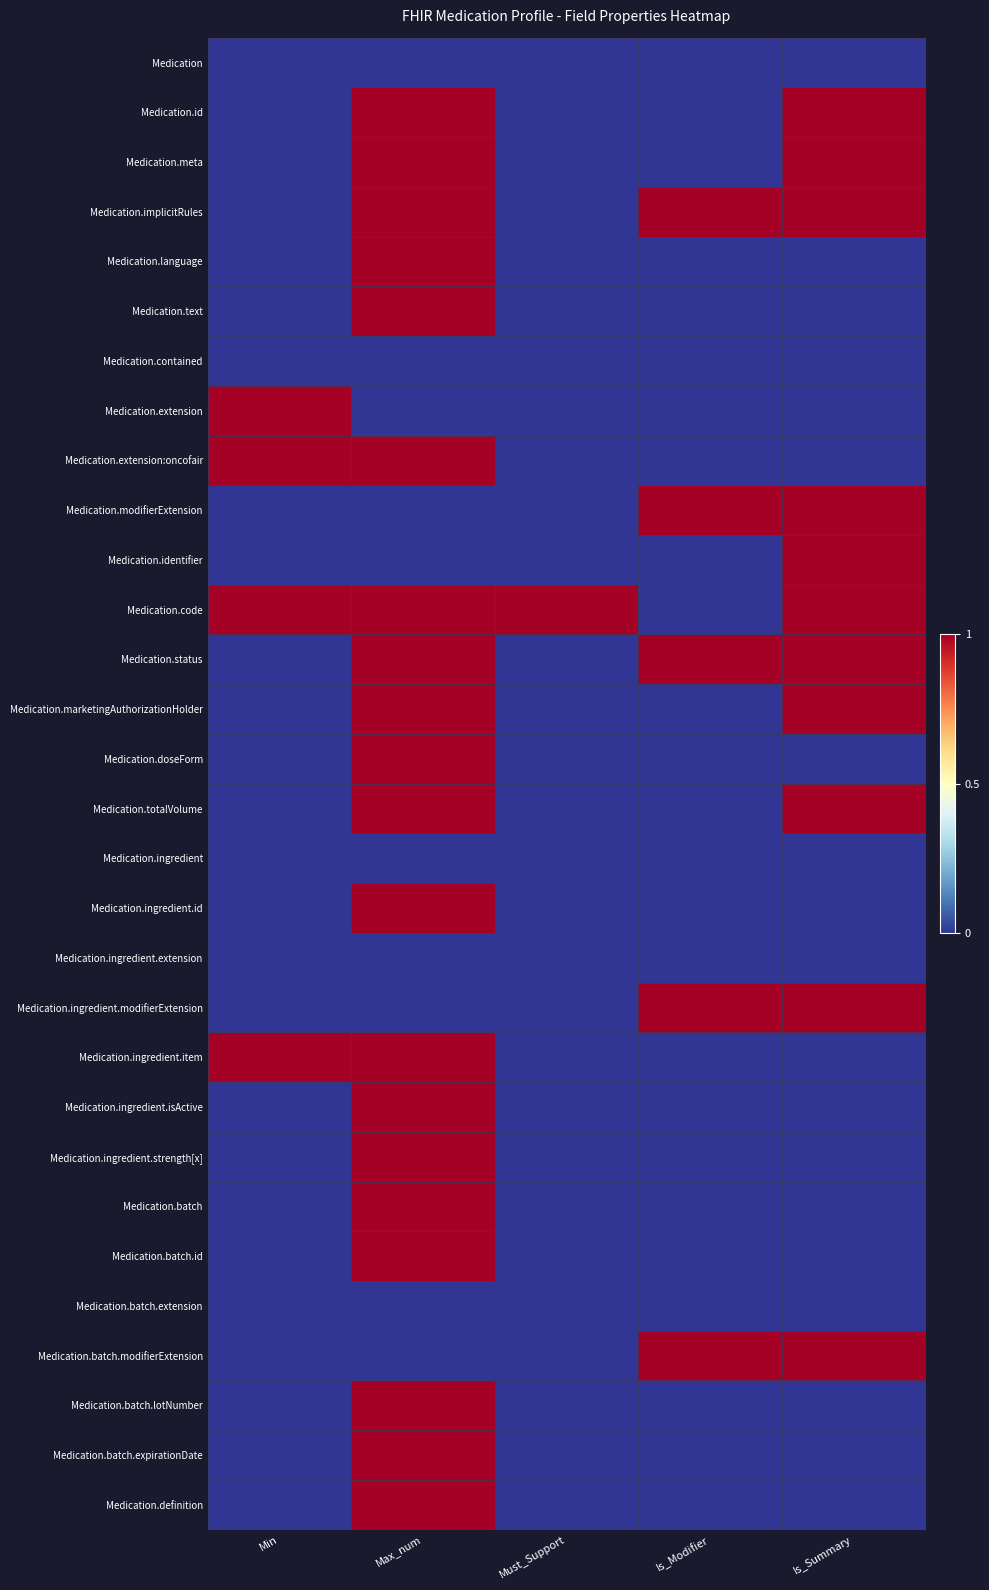

What is the total value across all series at Is_Summary?

11